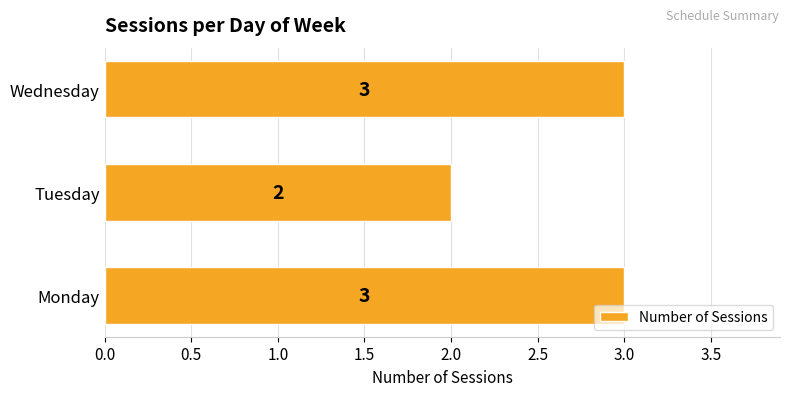

Is it true that the value at Tuesday is 0?

False